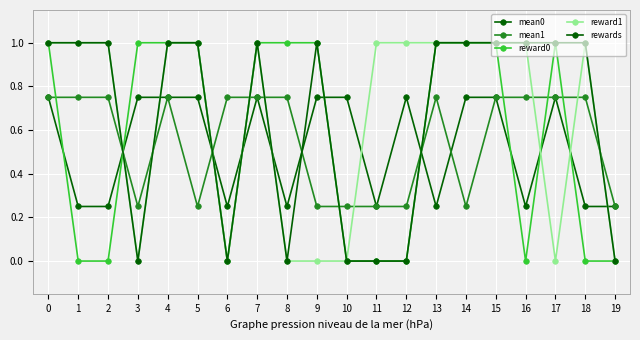

What is the total value across all series at 0?

4.5